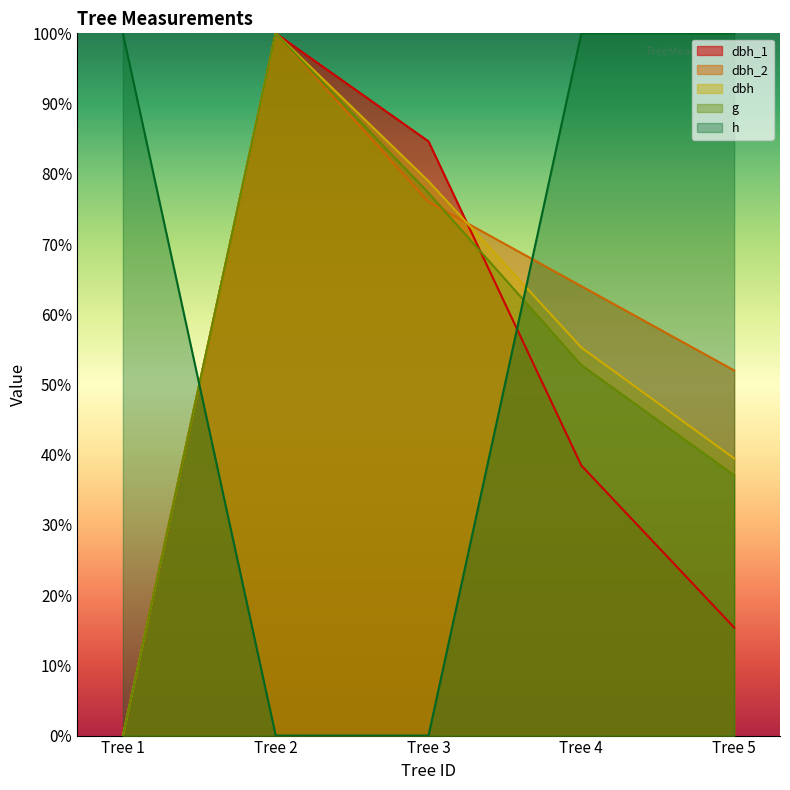

Between which two adjacent categories do dbh_2 and h first intersect?

Tree 1 and Tree 2